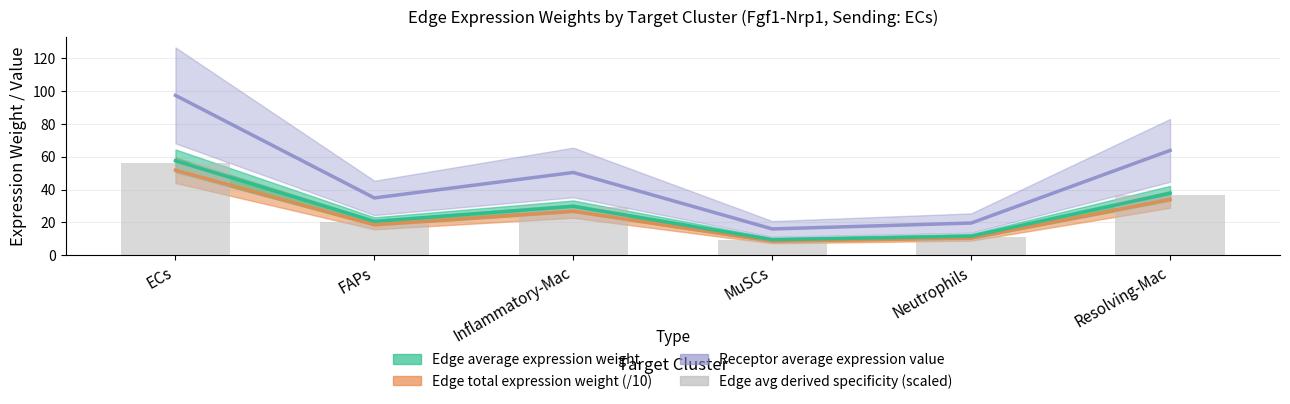

At which category does the chart reach its minimum across all series?

MuSCs